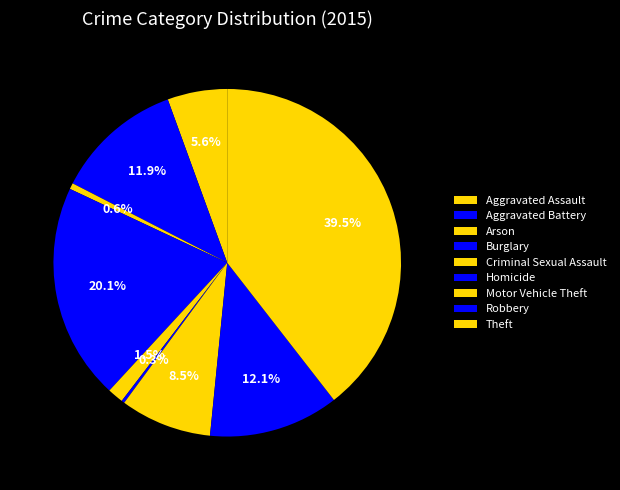

Does any single category account for the majority?

No